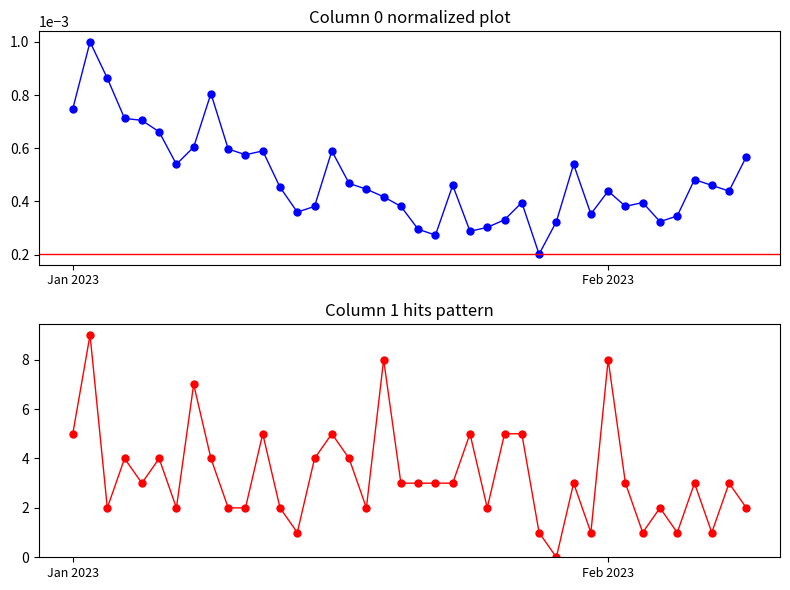

After their last crossing, which series has the higher values: 0 or 1?

1